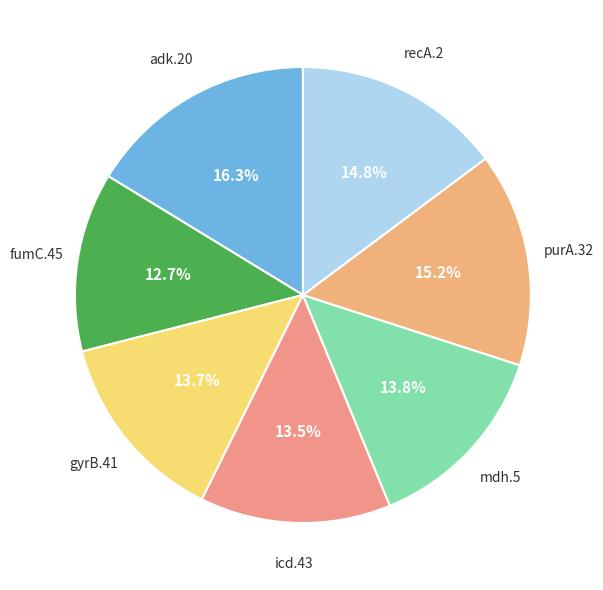

Which slice is the smallest?

fumC.45